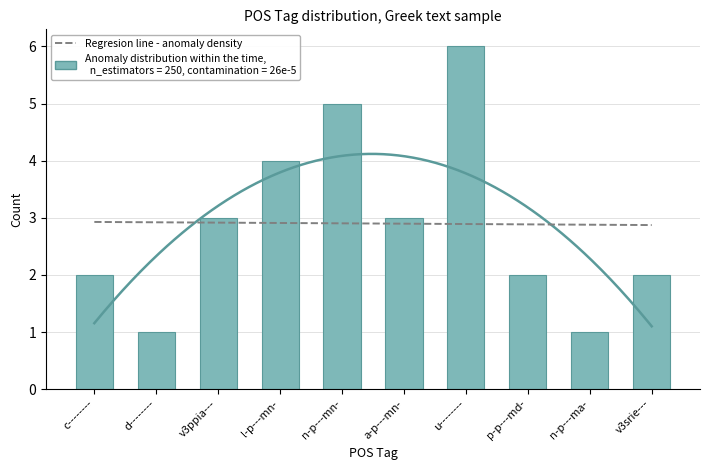

What is the sum of all values?

29